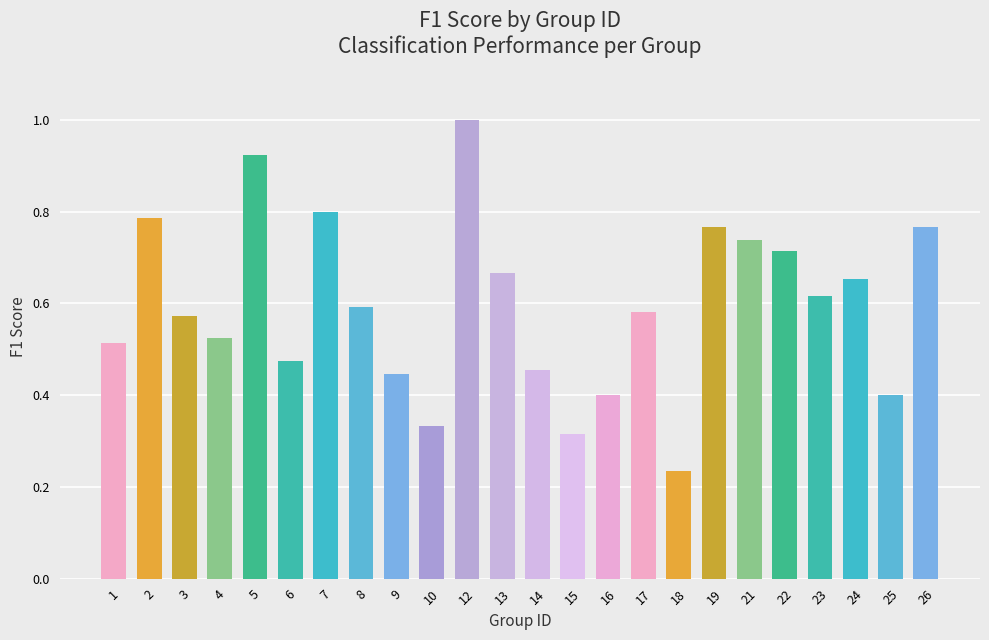

Which label corresponds to the smallest value in the chart?

18